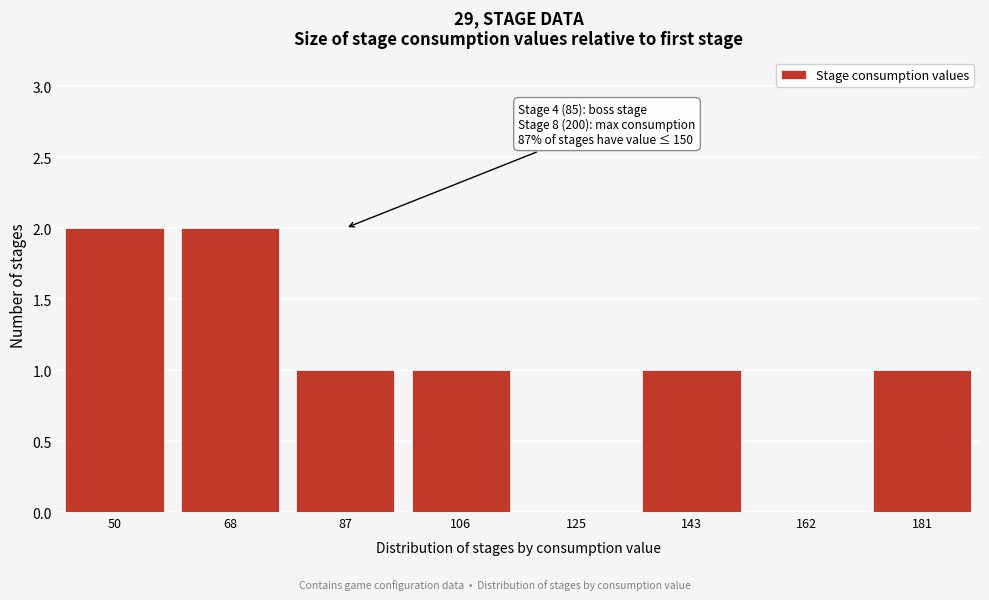

Reading right to left, extract all data points from this chart.

181=1	162=0	143=1	125=0	106=1	87=1	68=2	50=2